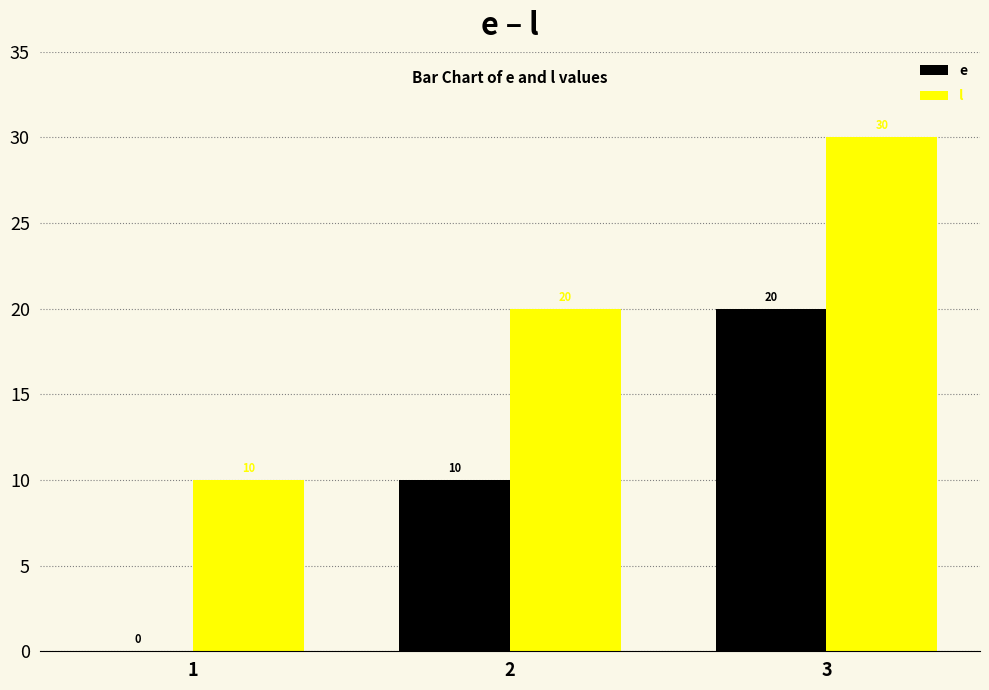

What is the sum of the l values at 1 and 3?

40